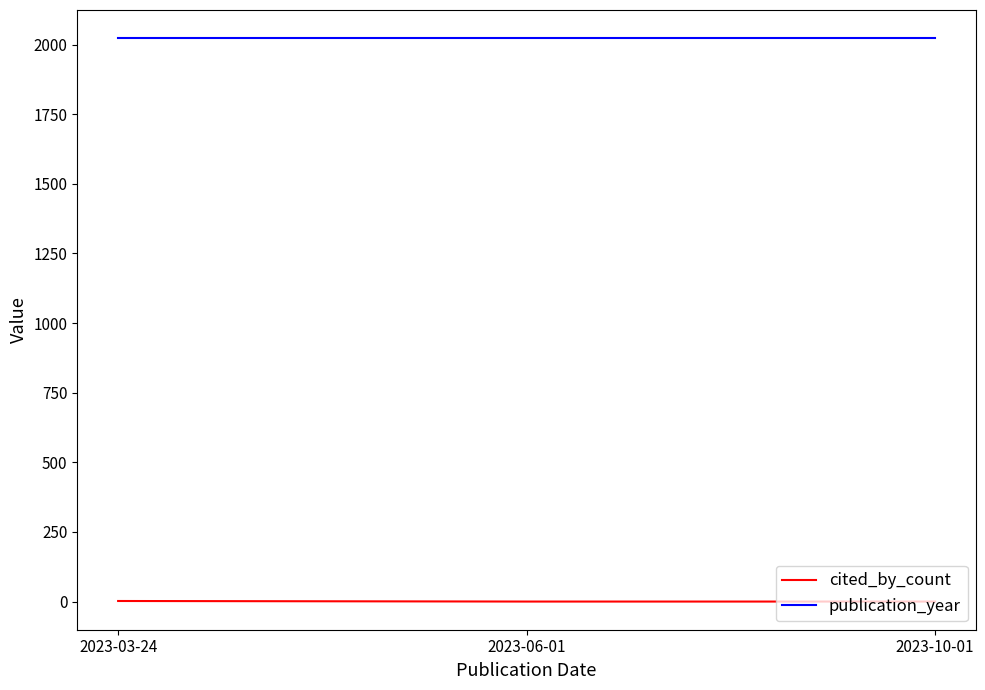

What are all the series names shown in the legend?

cited_by_count, publication_year